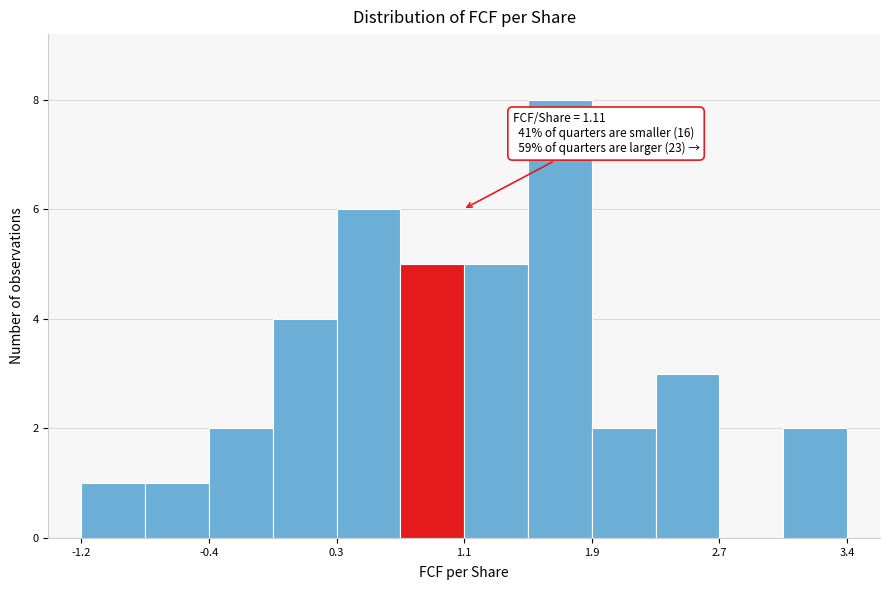

Read against the x-axis, roughly where is the centre of the tallest bar?

1.7